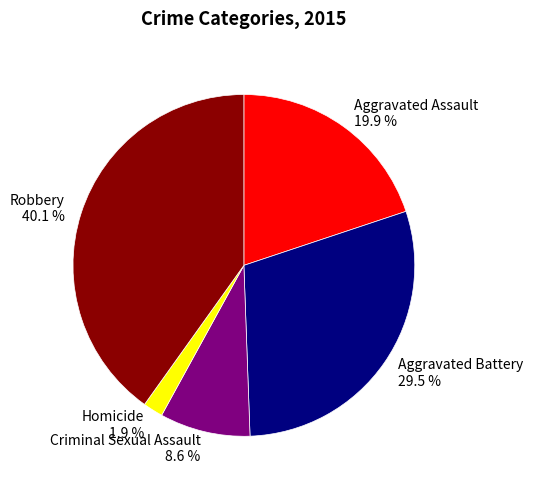

What percentage is the Aggravated Assault slice, to the nearest percent?

20%